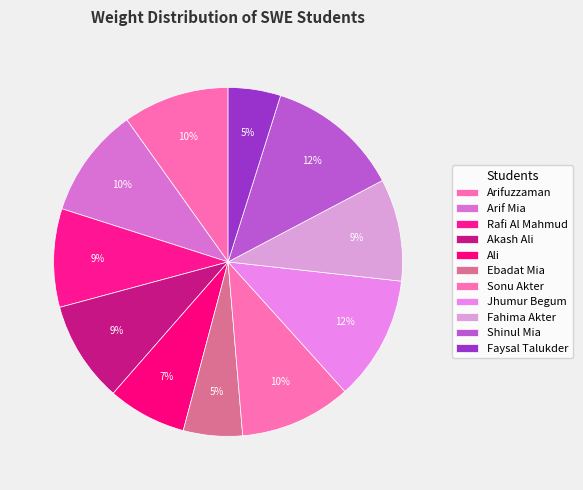

Count the number of slices in the pie.

11